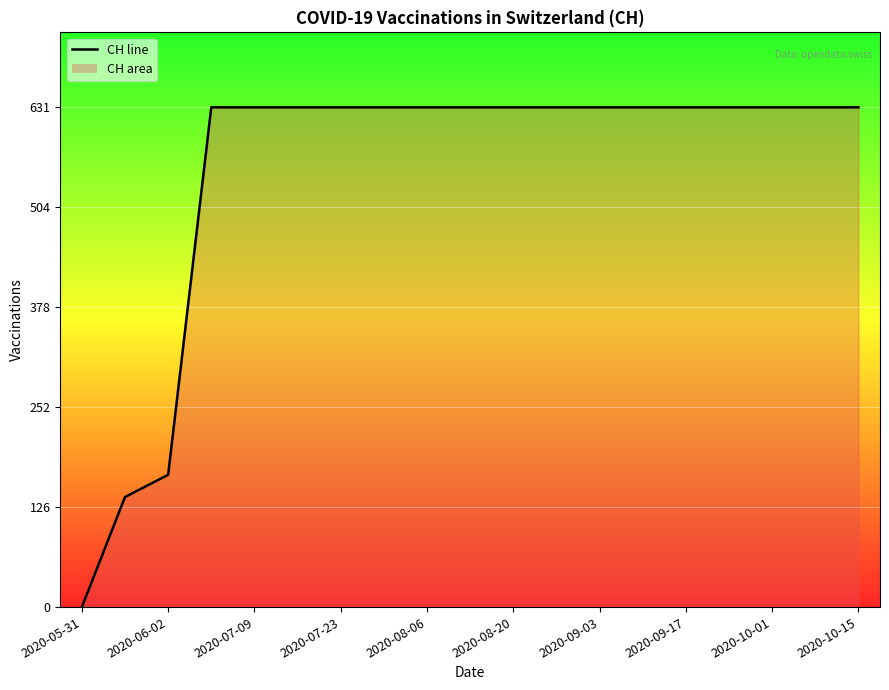

Rank the categories by value from highest to lowest.

2020-07-23, 2020-08-06, 2020-08-20, 2020-09-03, 2020-09-17, 2020-10-01, 2020-10-15, 10, 11, 12, 13, 14, 15, 16, 17, 18, 2020-07-09, 2020-06-02, 2020-05-31